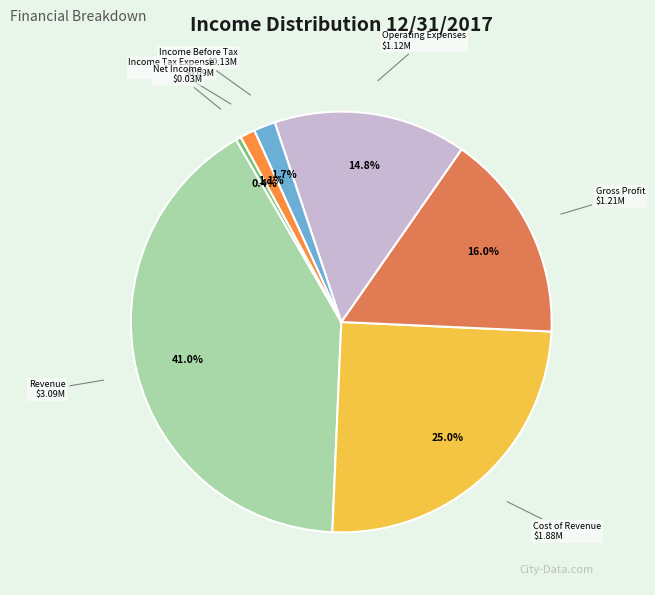

Does any single category account for the majority?

No